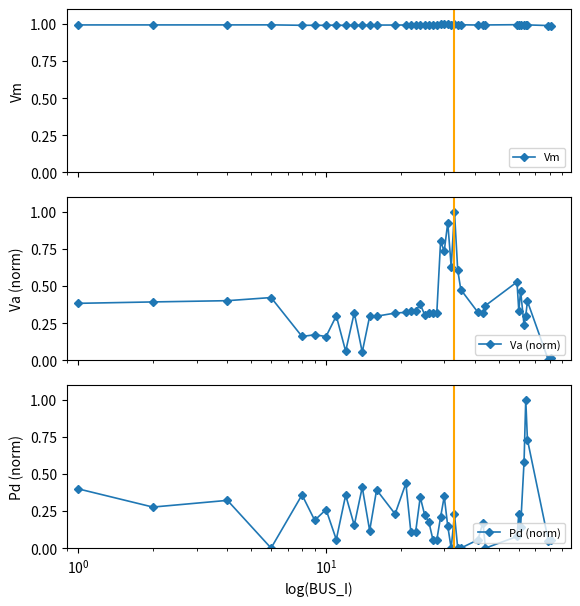

How many intersections are there between Pd (norm) and Va (norm)?

12